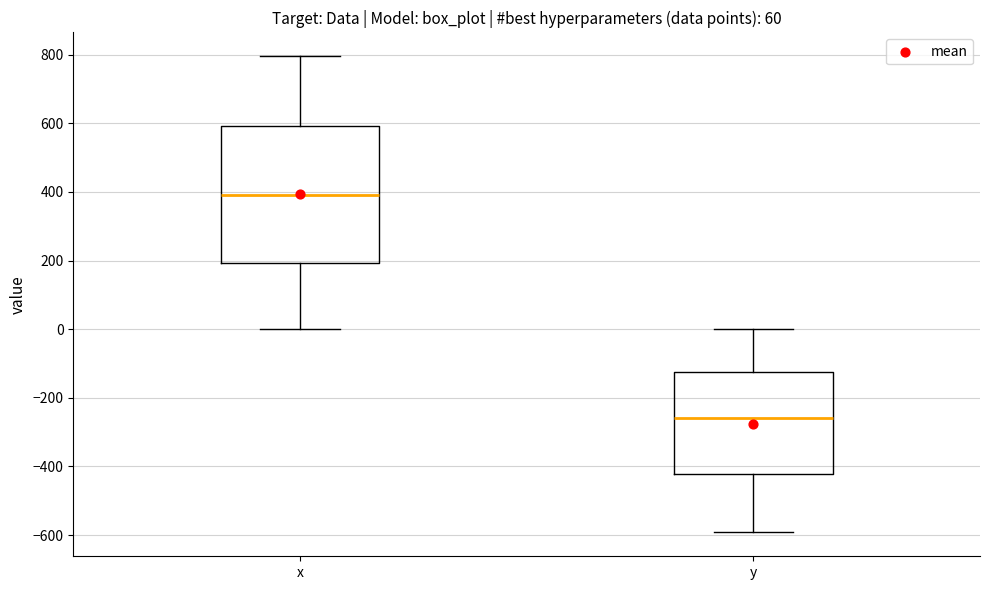

Reading left to right, transcribe this box plot: for each box, give where its median line is, the range the box spans, and where its two whiskers end, as read against the y-axis. The values are not printed on the chart, so give them approximately, as read against the axis.

x: median 380, box 200 to 600, whiskers 0 to 800
y: median -260, box -420 to -120, whiskers -600 to 0